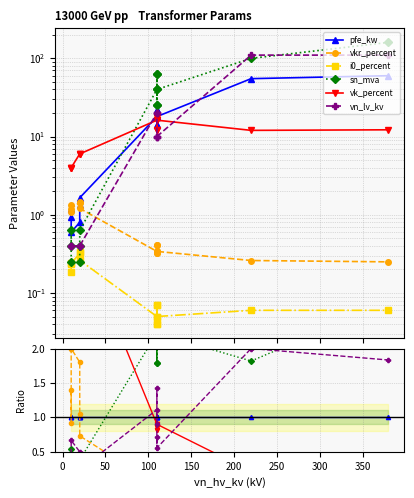

How many lines are shown in the chart?

6